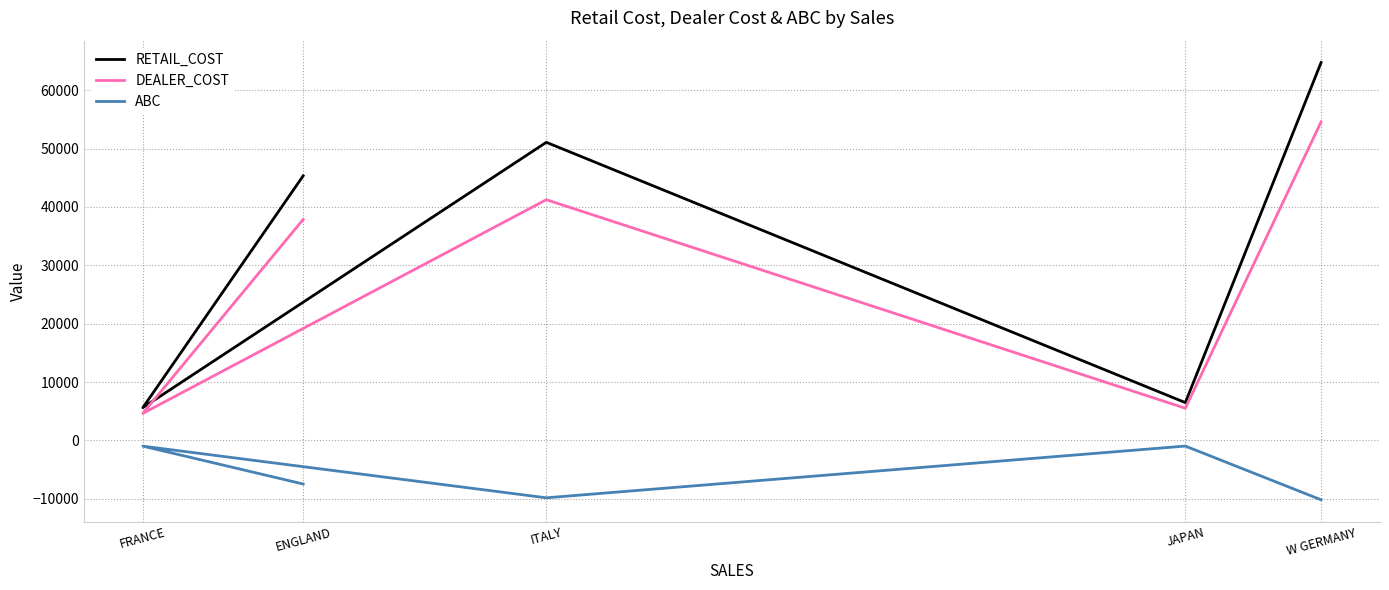

True or false: ABC has more than 2 points higher than both neighbors.

False